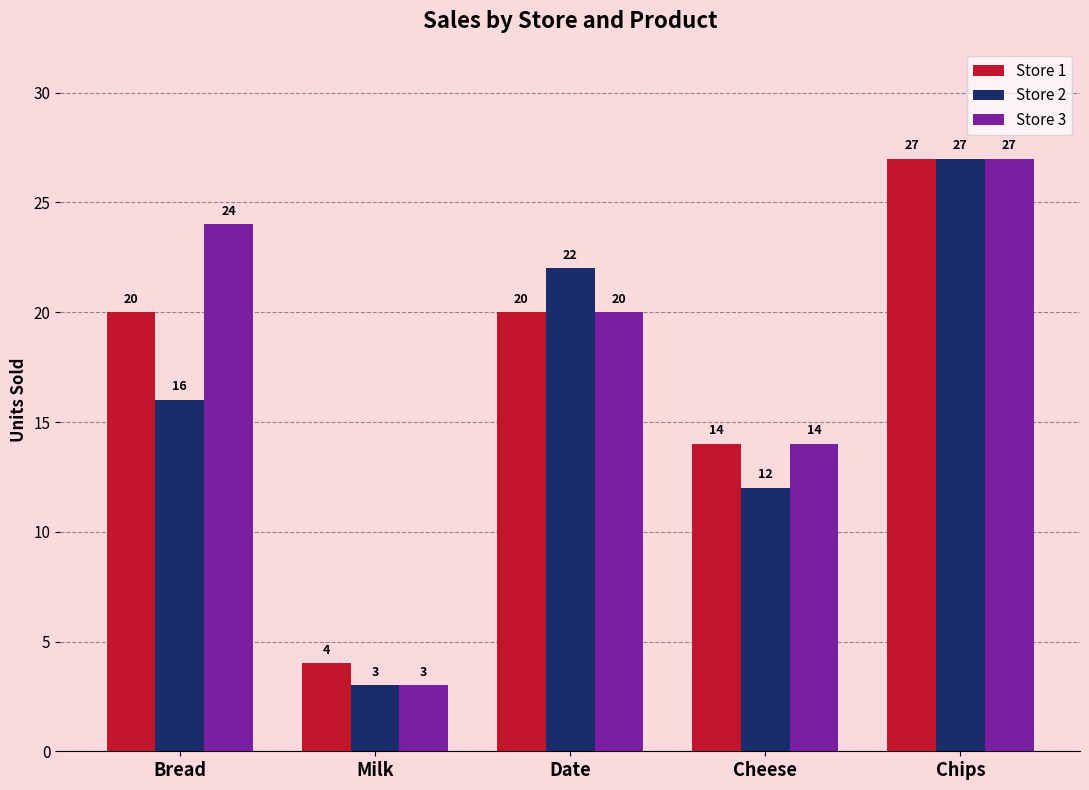

Which series changed the most between Bread and Milk?

Store 3